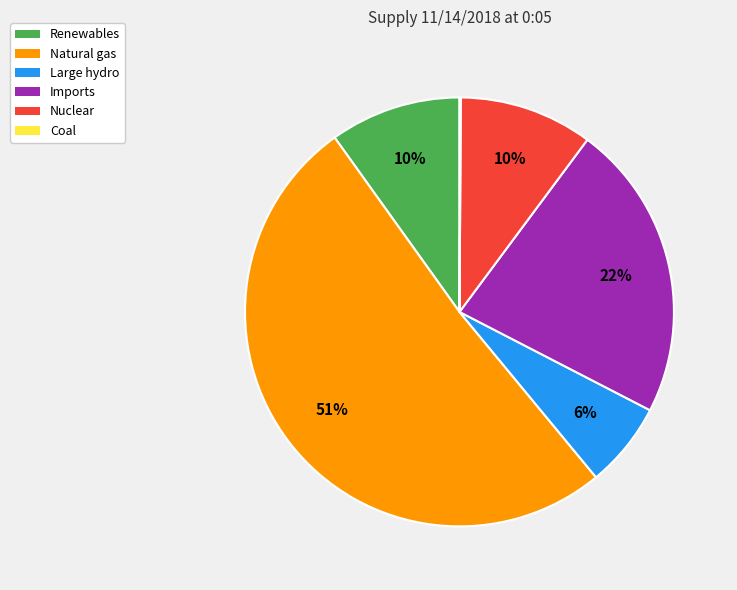

Is Nuclear the majority of the pie?

No